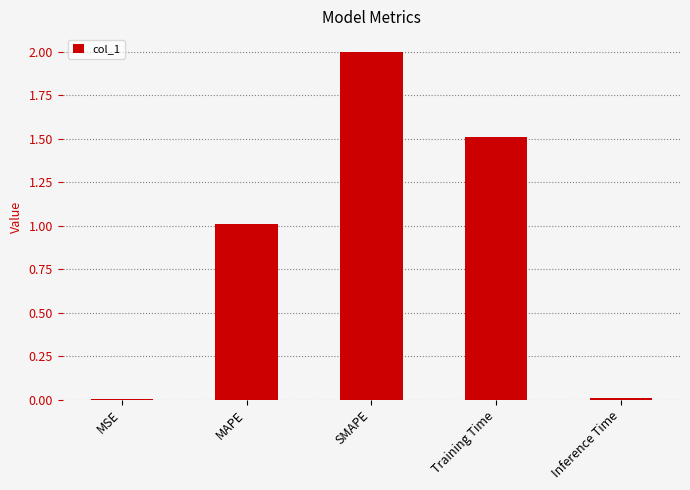

Which category has the highest value across all series?

SMAPE